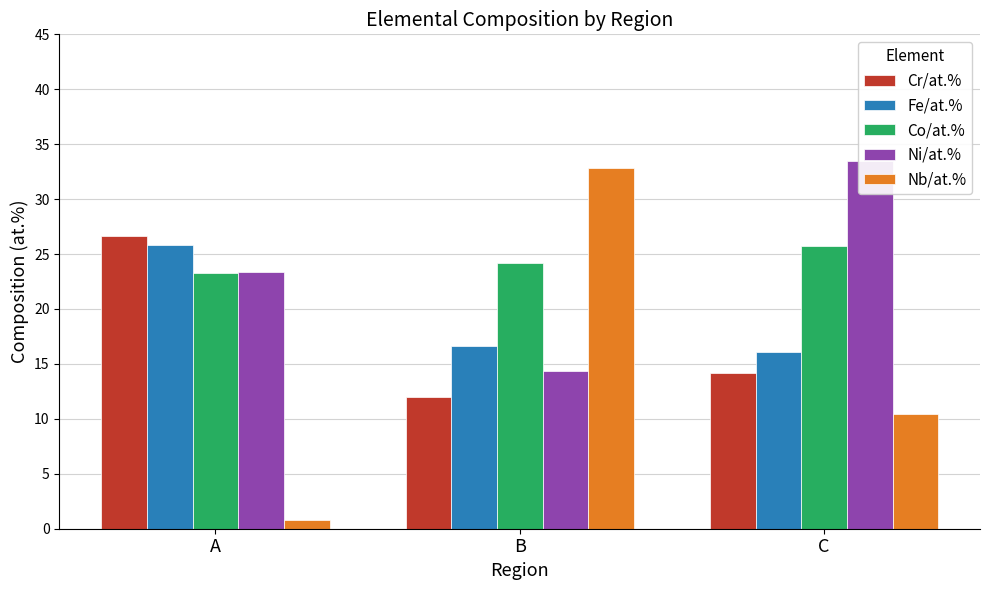

What is the difference between the Co/at.% values at A and B?

0.8